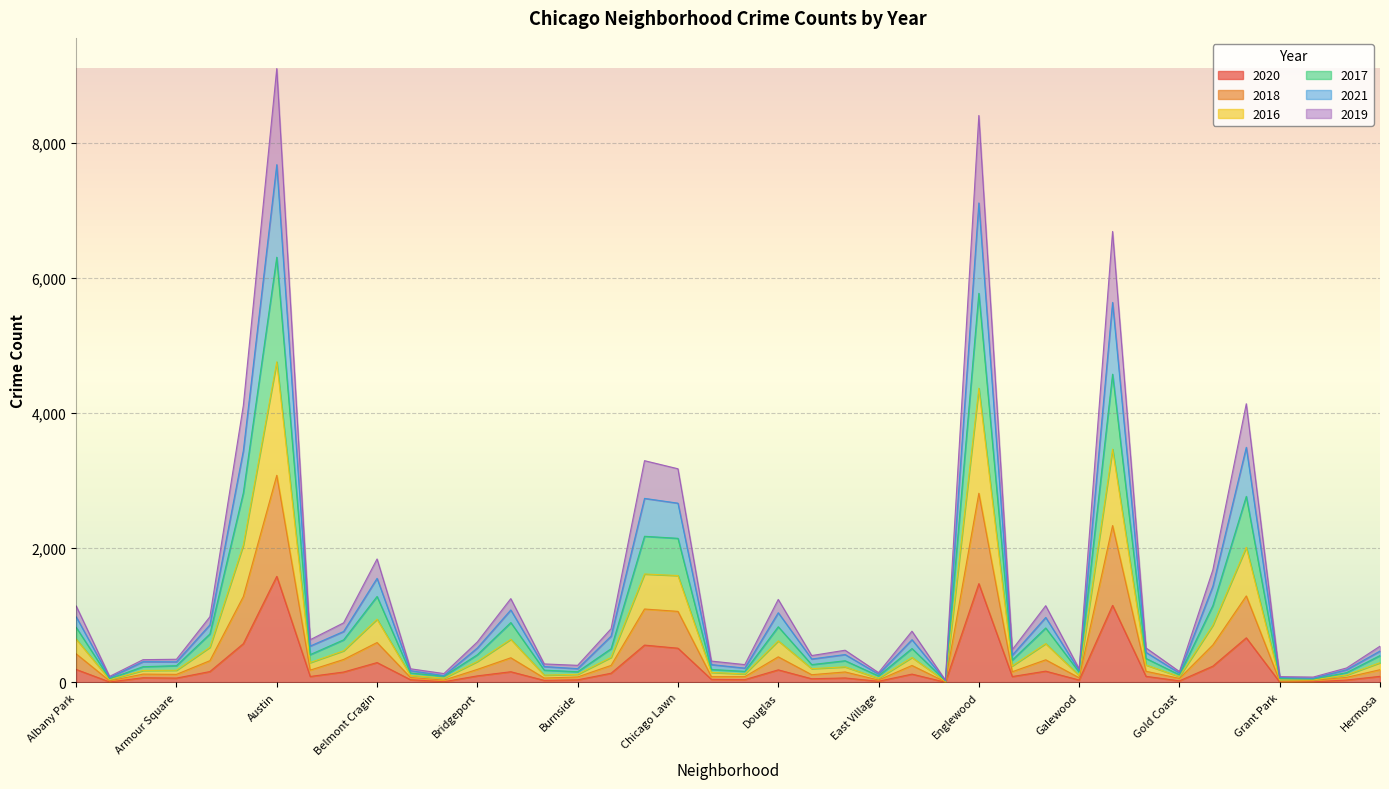

The value of 2018 at Bridgeport is 74. True or false?

False